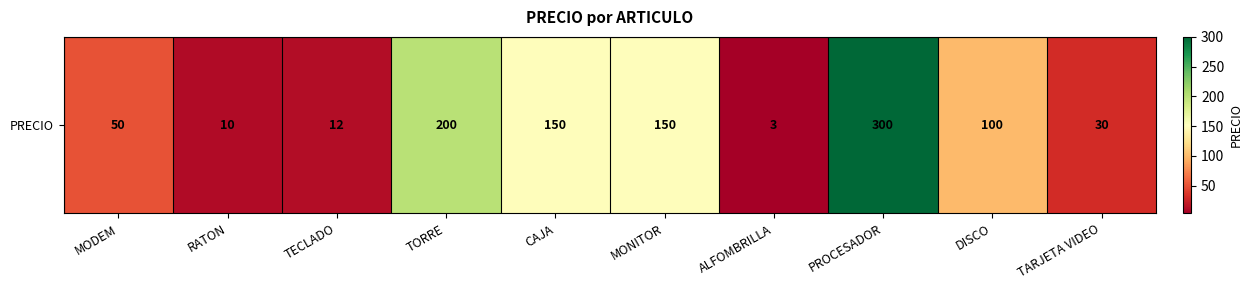

Reading left to right, list all the values displayed in this chart.

50	10	12	200	150	150	3	300	100	30